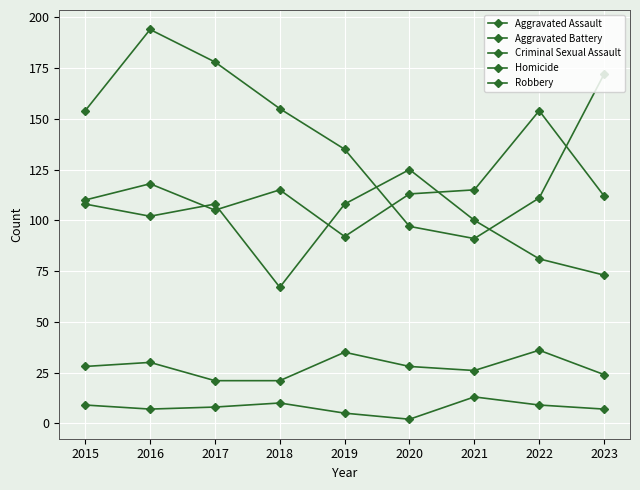

Count the number of data series in this chart.

5